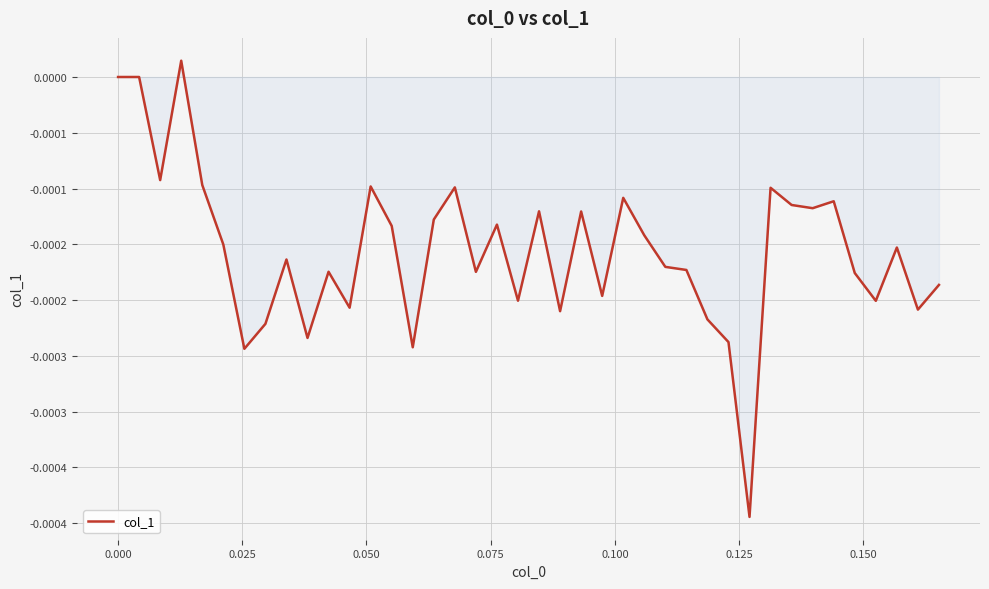

Does the chart display data point markers on the line(s)?

No